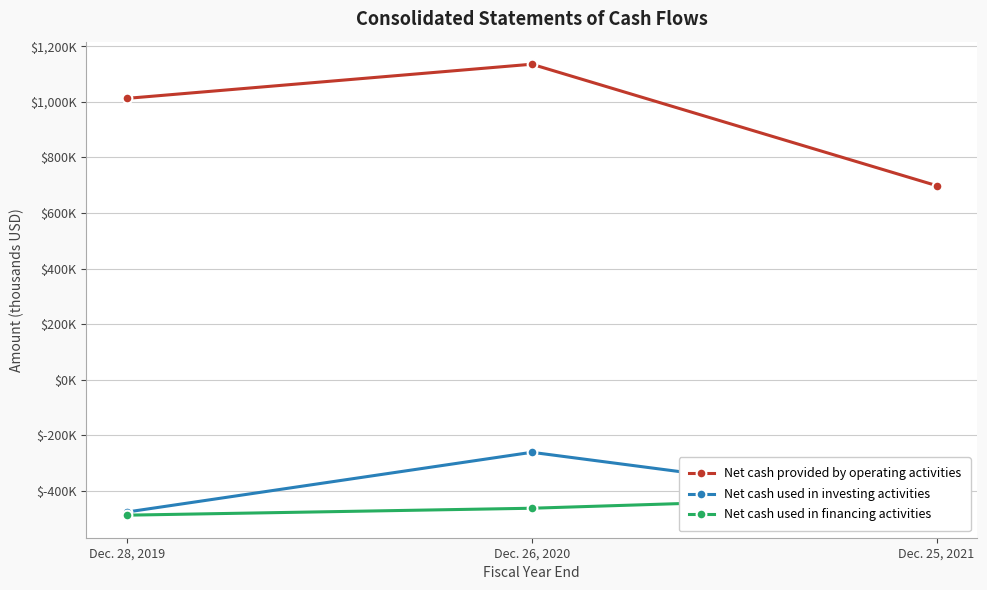

What is the lowest value of the Net cash used in financing activities series?

-486.7